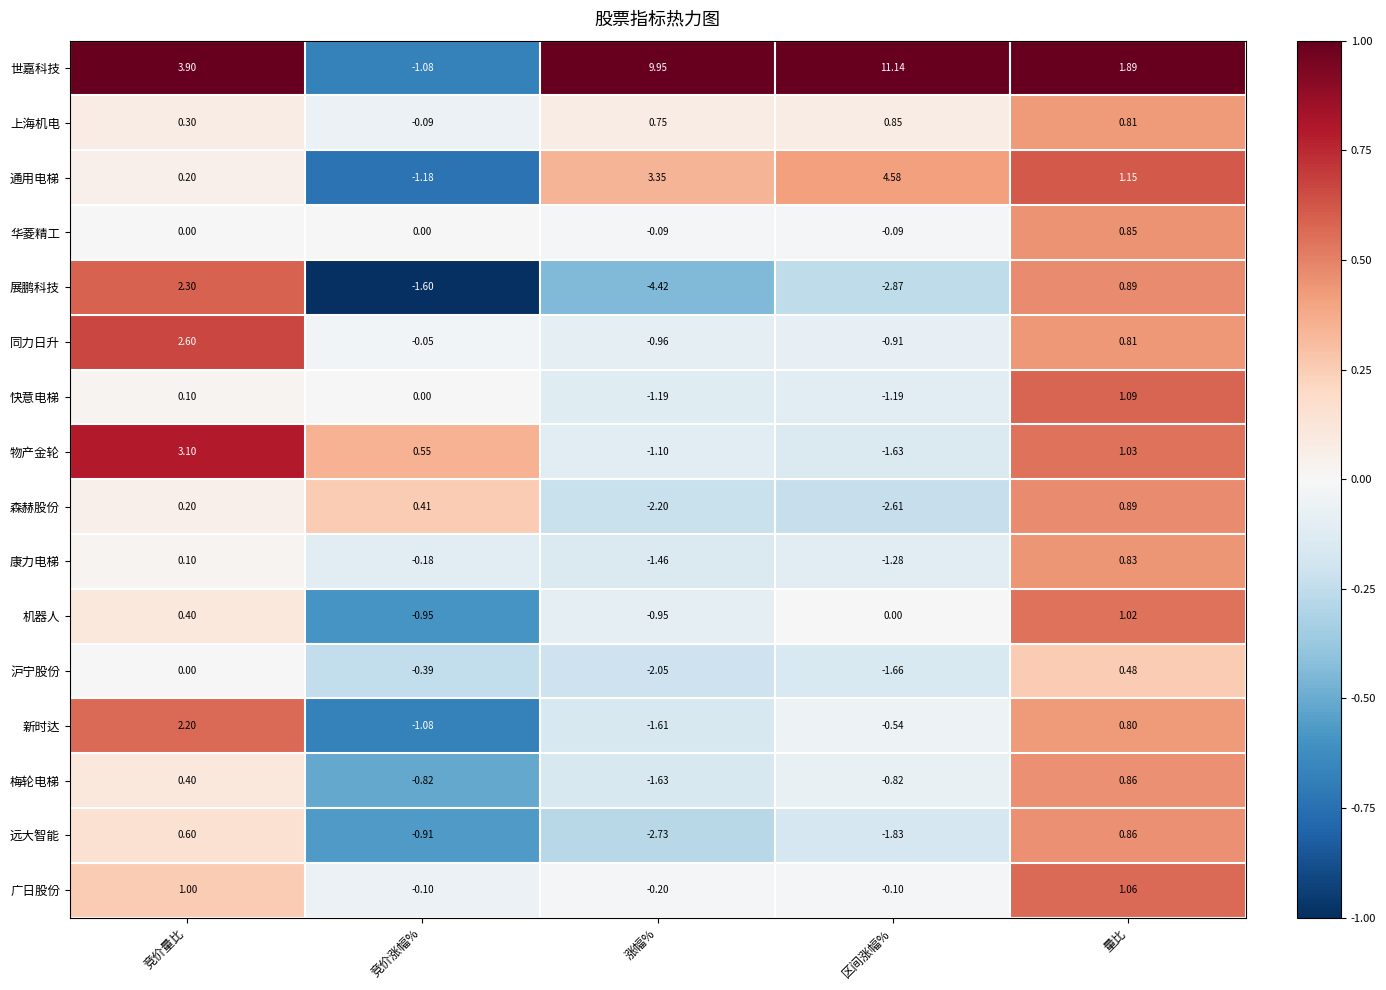

At which category is the sum across all series the highest?

竞价量比